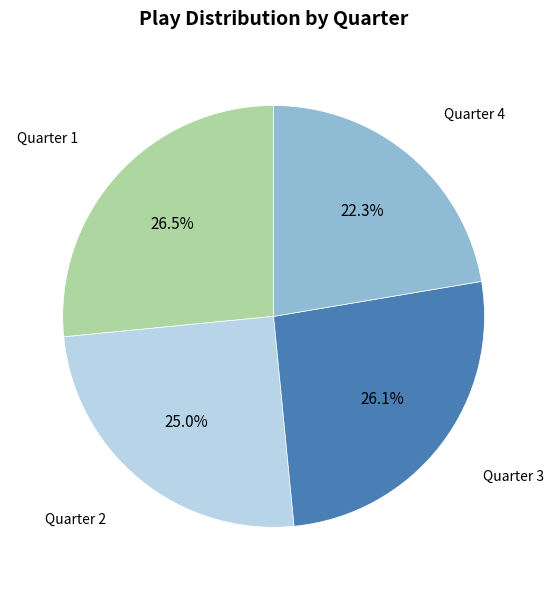

Is there any slice that represents more than half of the pie?

No